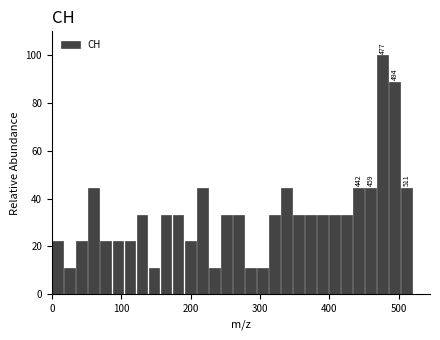

Around what value on the x-axis is the tallest bar? Give the approximate position of its centre, as read against the axis.

480